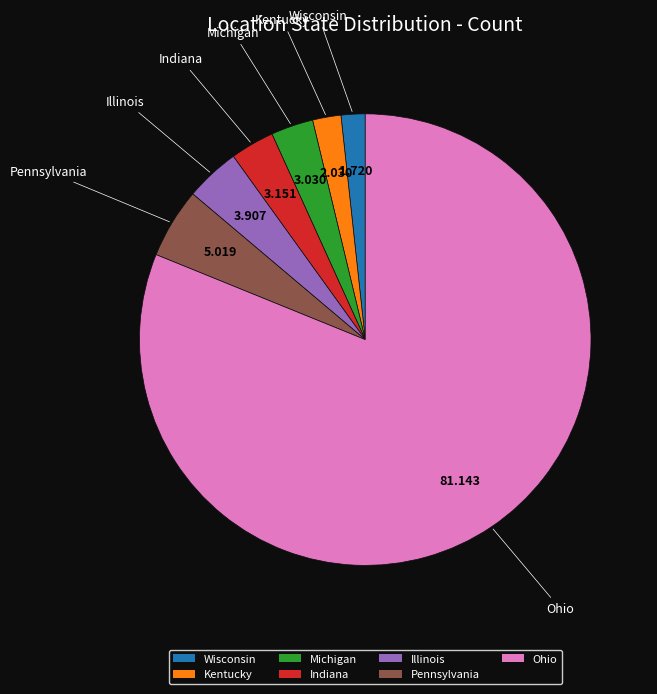

Which slice represents more than half of the pie?

Ohio